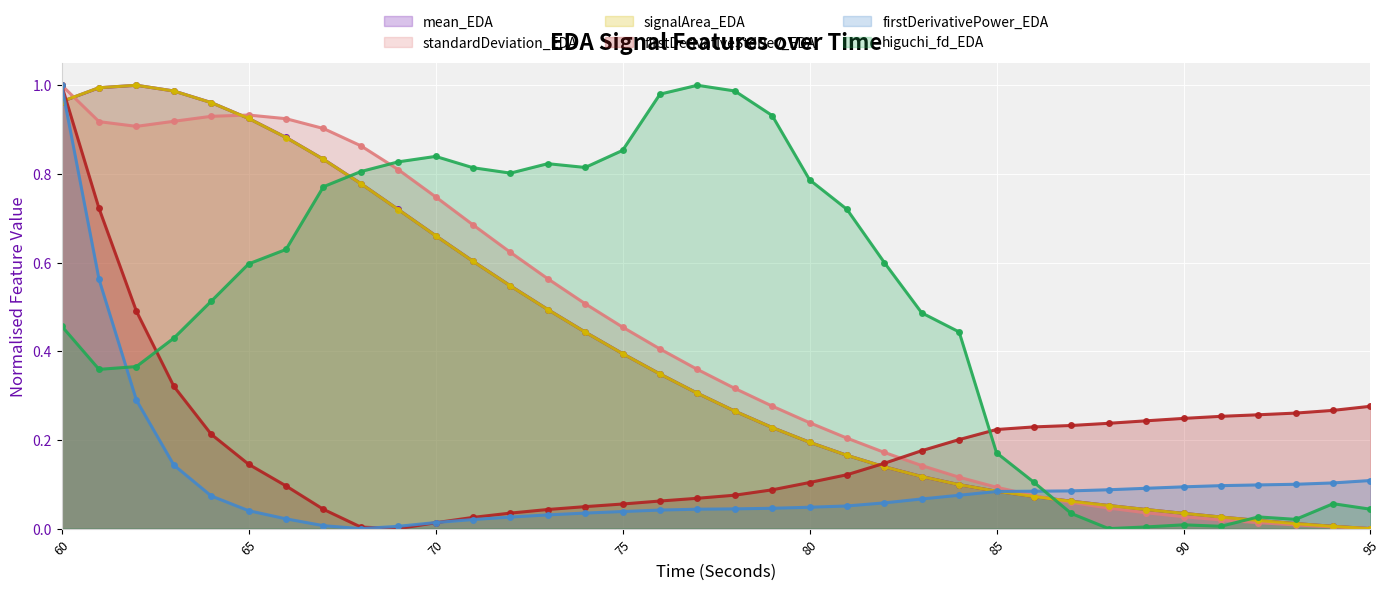

What is the difference between the maximum and minimum values in the standardDeviation_EDA series?

1.0